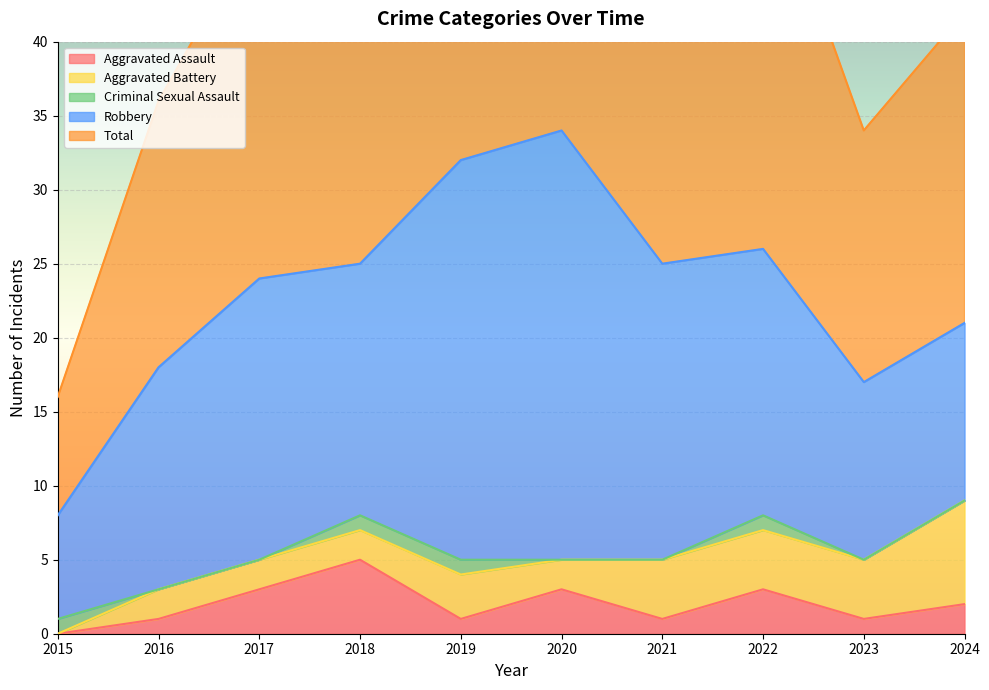

Is it true that Criminal Sexual Assault equals 0 at 2015?

False